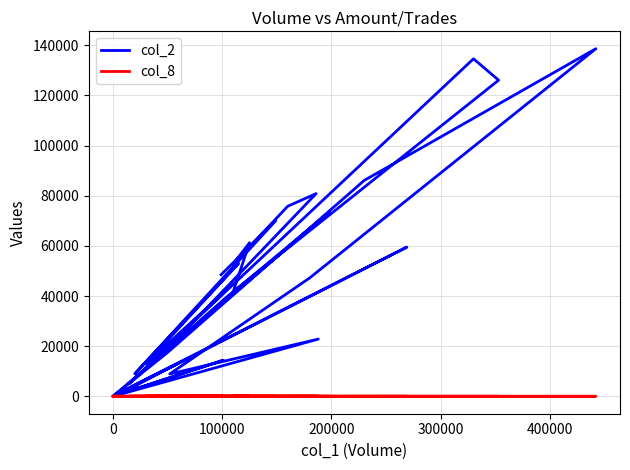

Reading left to right, transcribe all the data shown in this chart.

col_2: 48510	70030	9000	53050	12900	40850	5100	17100	11100	18000	134600	126080	39960	15000	19390	80850	75800	52700	61250	41600	73460	0	0	0	17500	86100	138620	47200	8920	22840	0	14400	350	59510	4600	1150	0	14350	3000	3960
col_8: 1	2	1	3	2	3	1	2	2	2	14	10	3	2	2	12	6	4	7	7	6	0	0	0	1	9	13	5	2	8	0	5	2	16	1	1	0	2	1	2